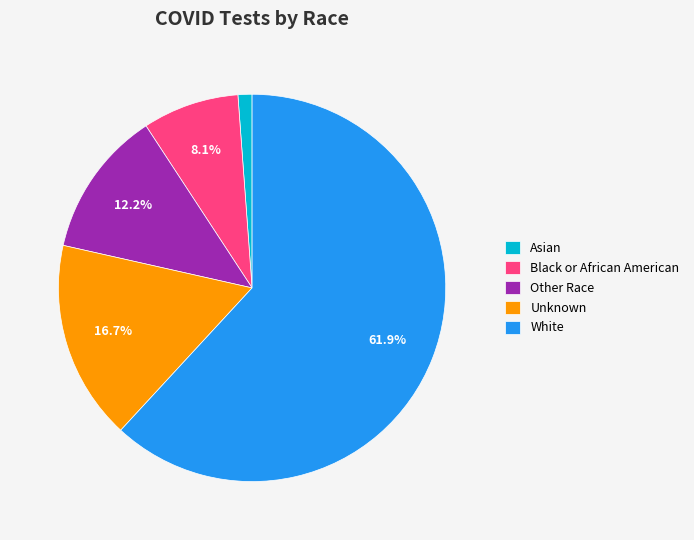

Count the number of slices in the pie.

5